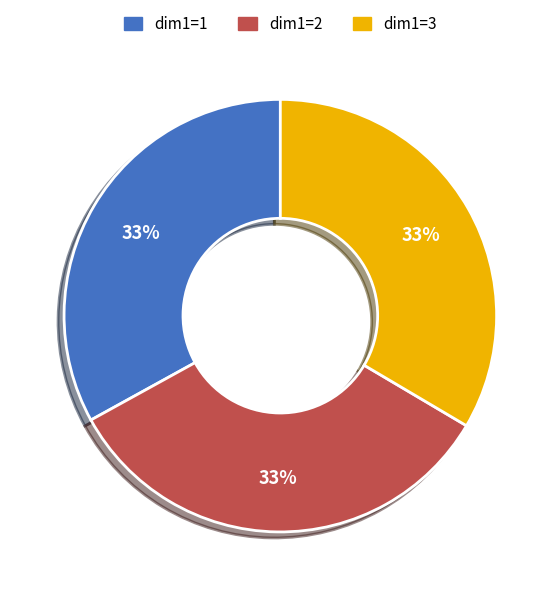

How many slices are in this pie chart?

3